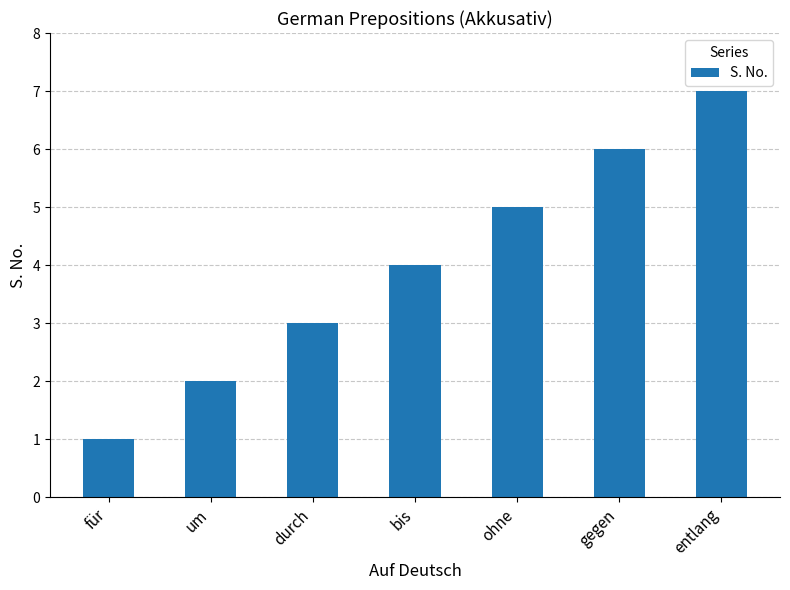

At which category does the chart reach its peak across all series?

entlang